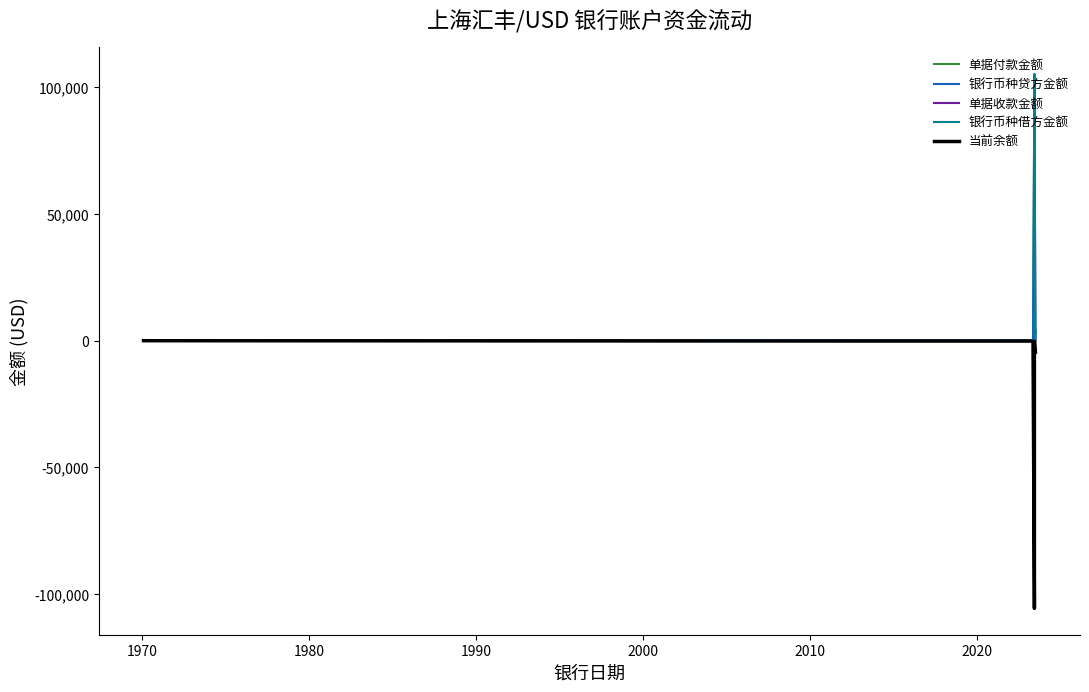

Is this an area chart (filled region under the line)?

No